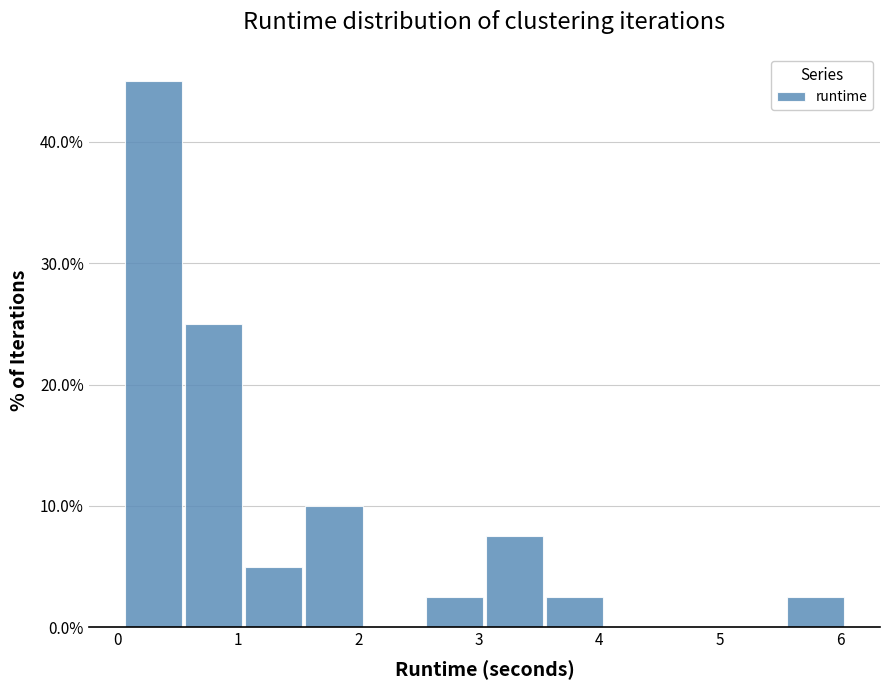

What is the height of the bar covering 0.1 to 0.6 on the x-axis? Neither the bar edges nor the heights are printed on the chart, so give them approximately, as read against the axes.

45